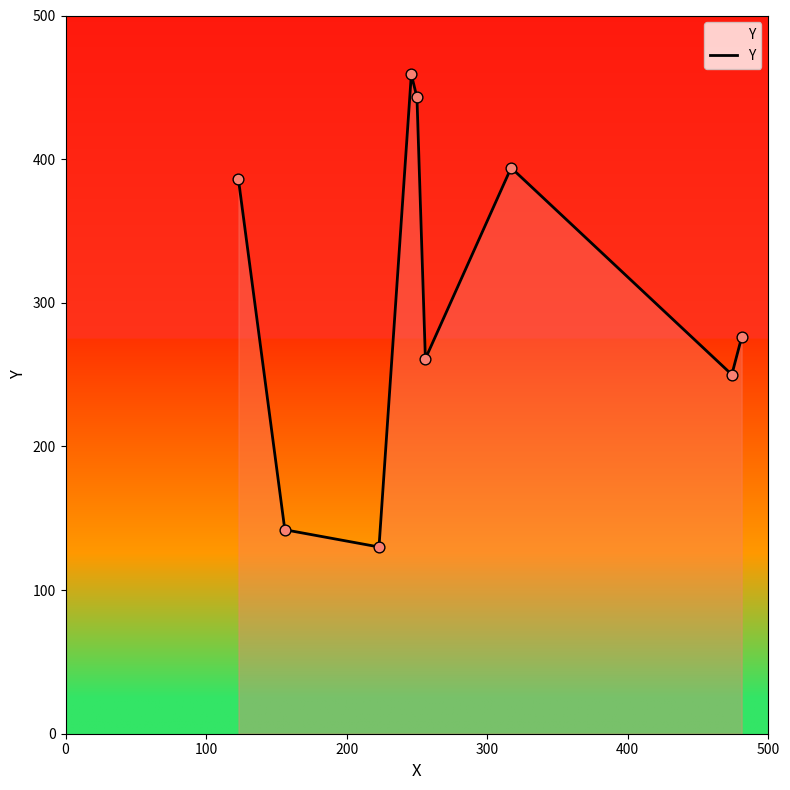

What is the greatest value displayed?

459